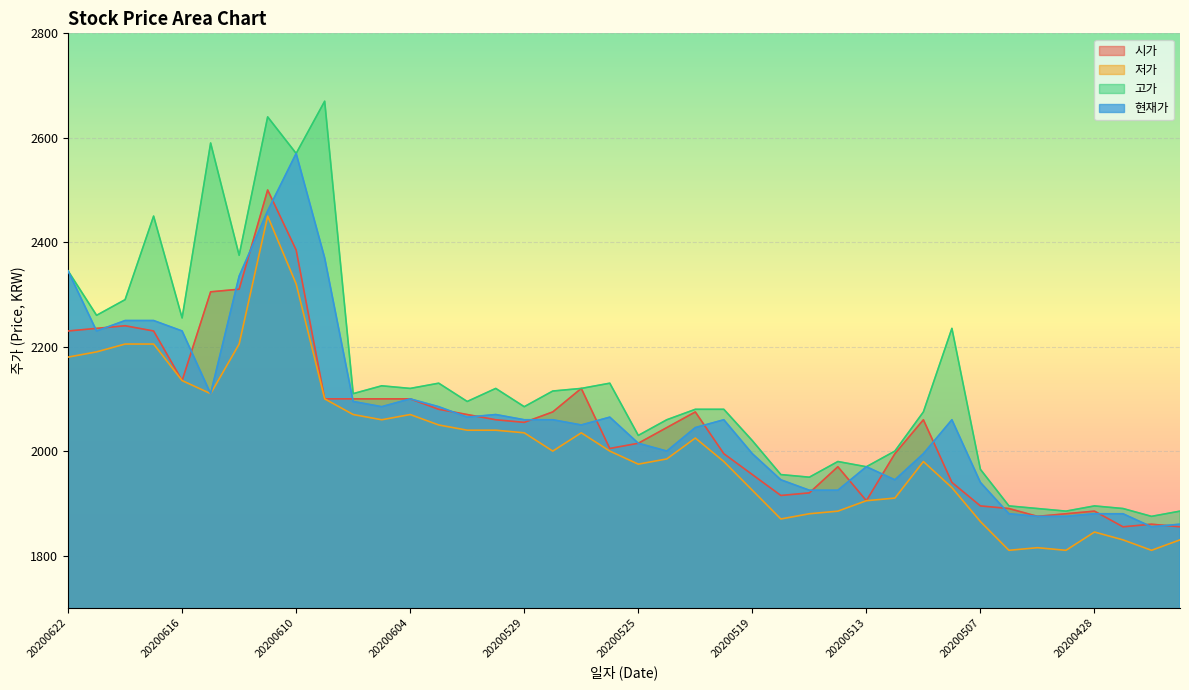

How many data points in 고가 are less than 2095?

20